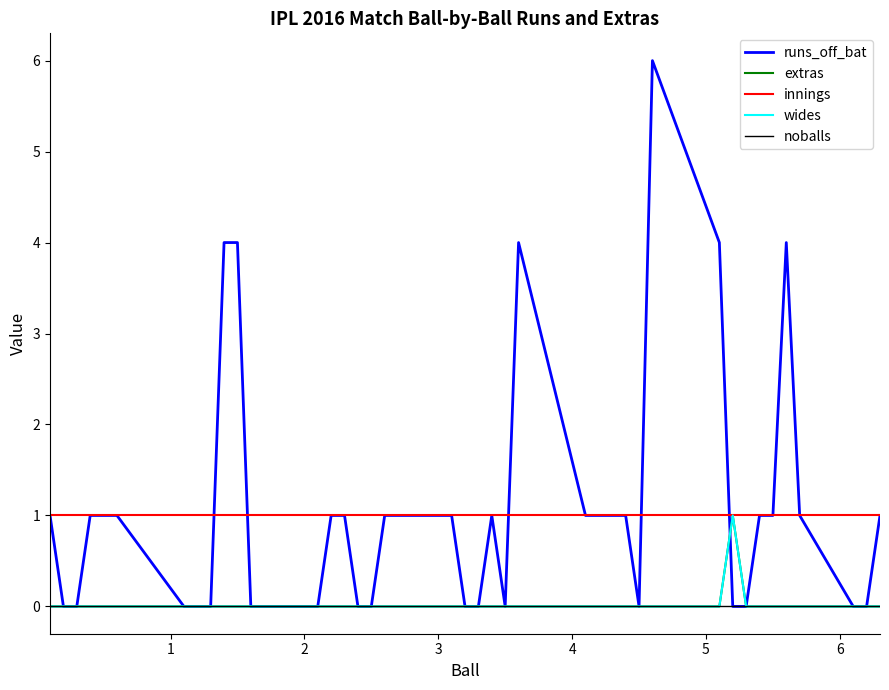

Is this an area chart (filled region under the line)?

No